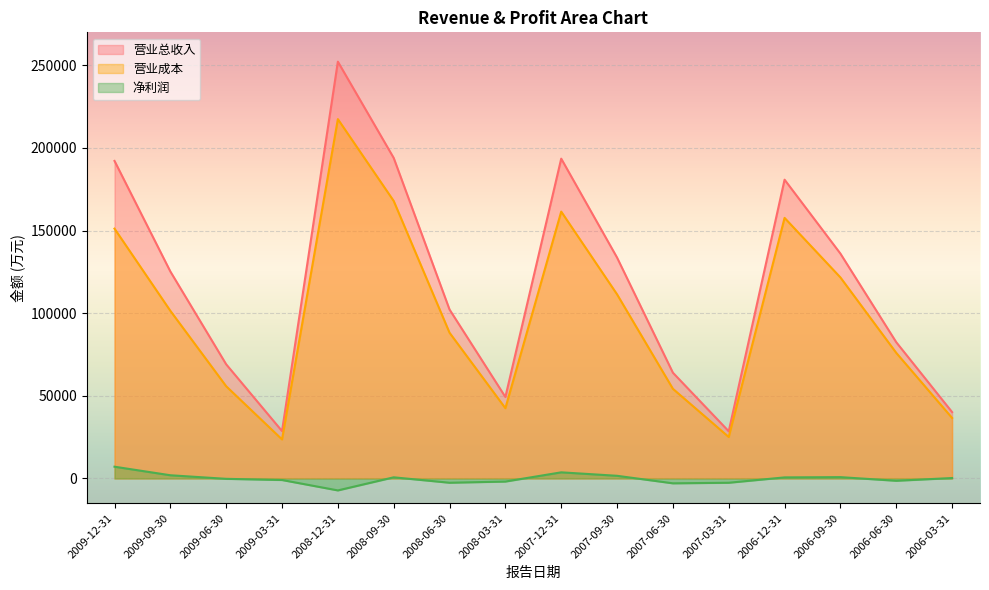

What is the difference between the maximum and minimum values in the 营业总收入 series?

223697